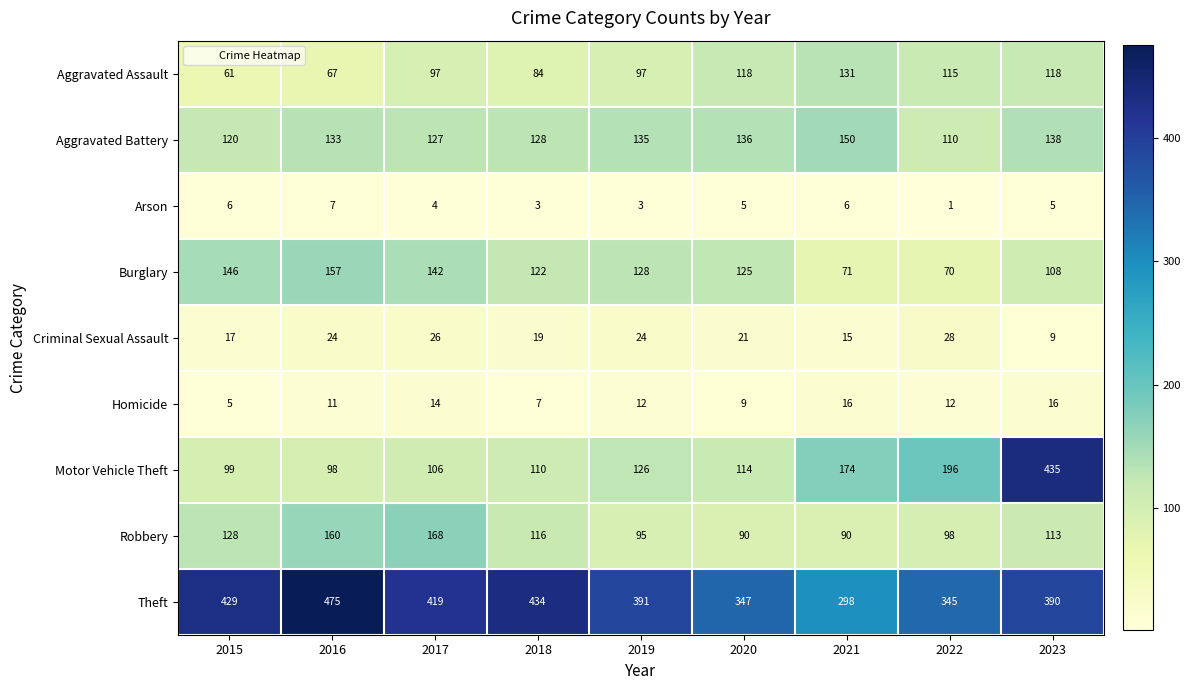

Which series has the largest range (max minus min)?

Motor Vehicle Theft